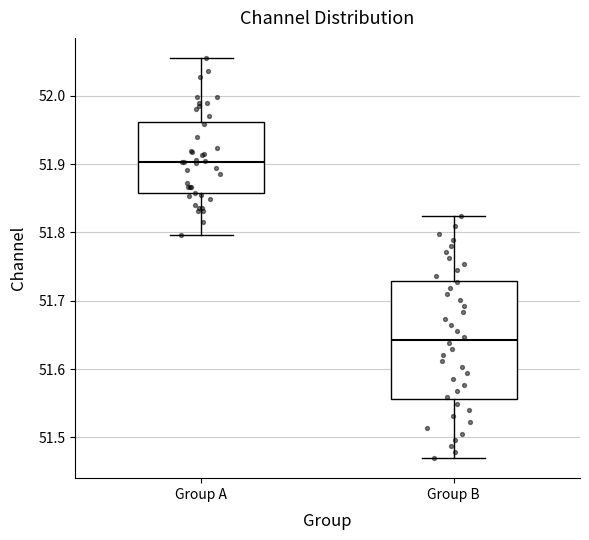

Where is the upper edge of the box for Group B on the y-axis? The values are not printed on the chart, so give them approximately, as read against the axis.

51.73